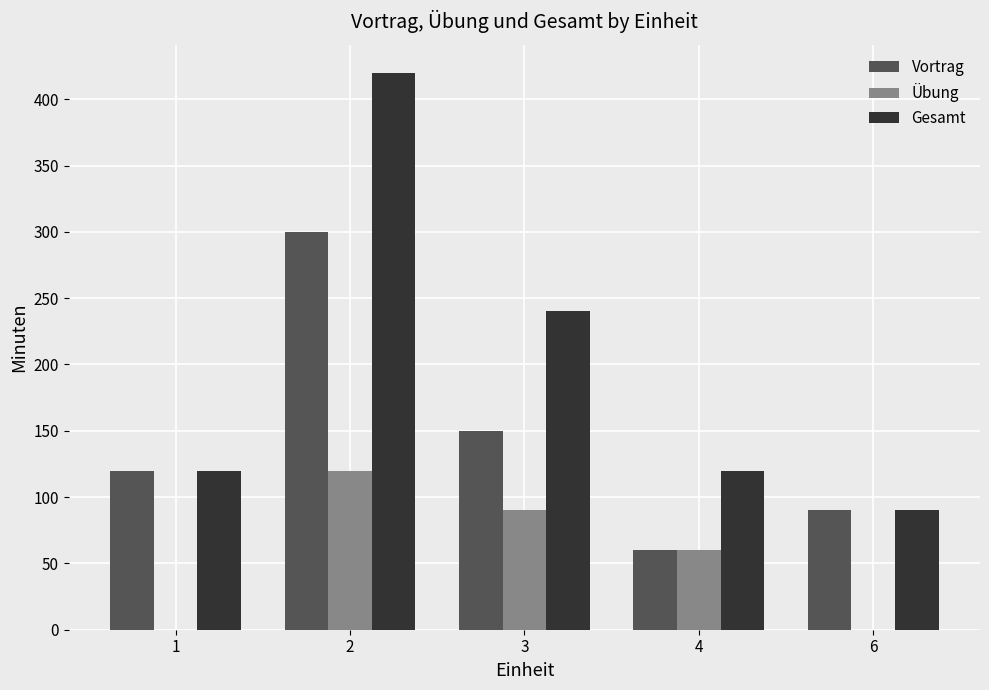

Reading left to right, extract all data points from this chart.

Vortrag: 1=120	2=300	3=150	4=60	6=90
Übung: 1=0	2=120	3=90	4=60	6=0
Gesamt: 1=120	2=420	3=240	4=120	6=90